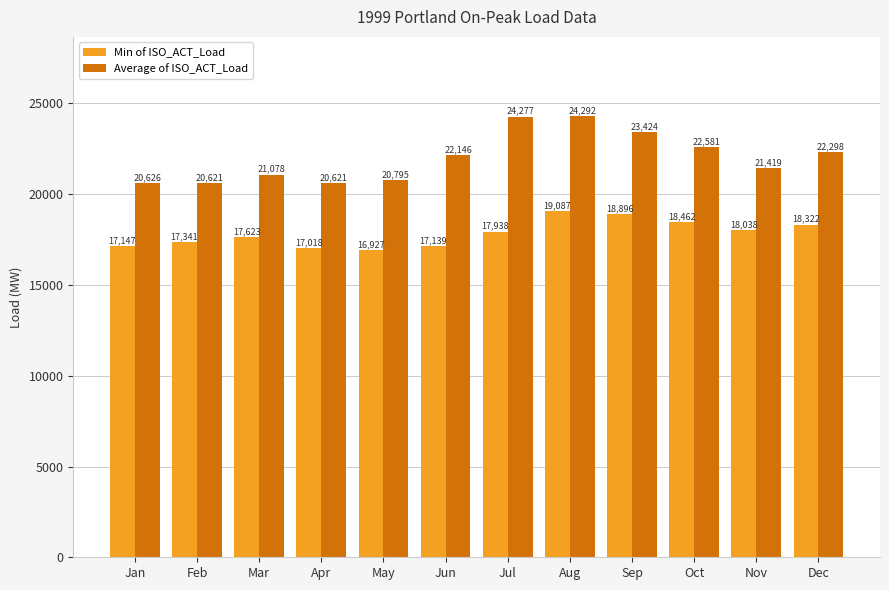

Which series has the largest range (max minus min)?

Average of ISO_ACT_Load